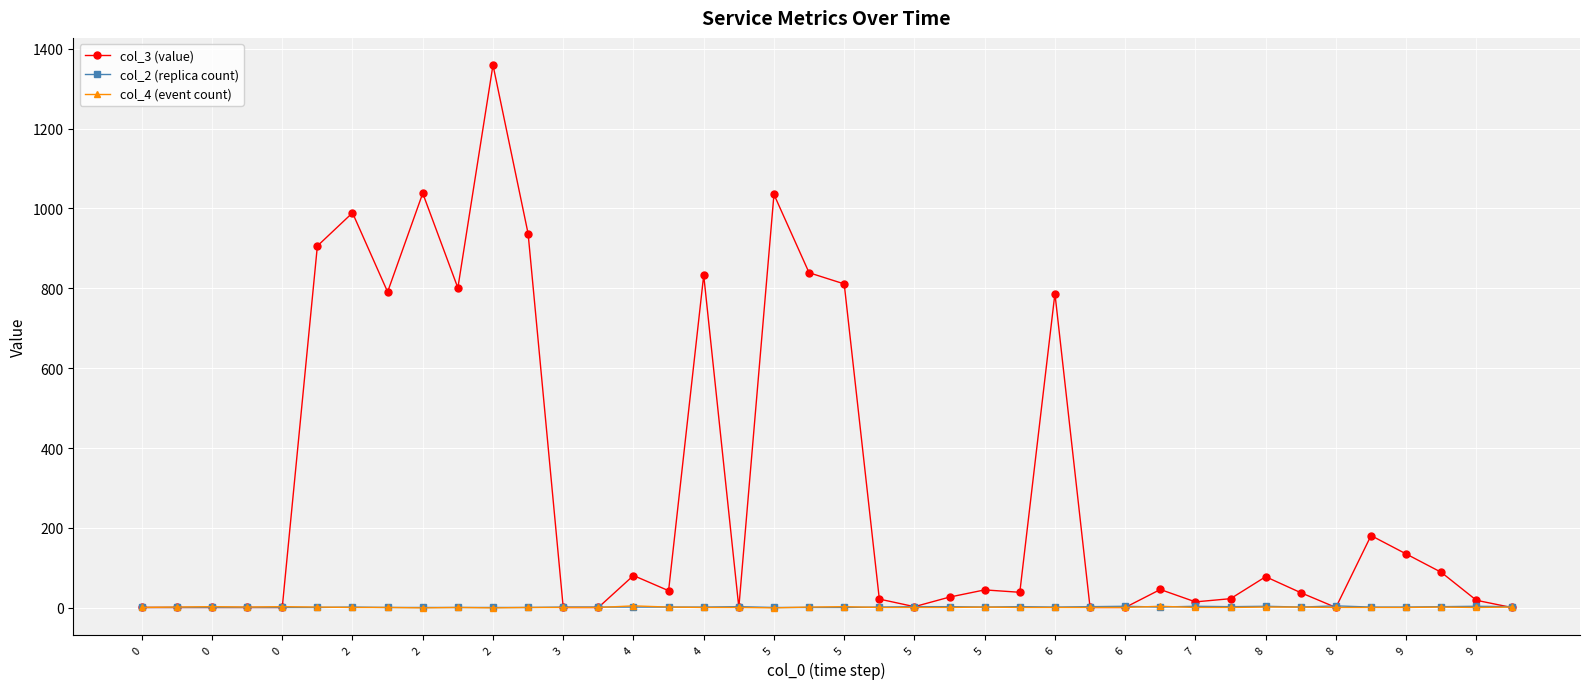

True or false: col_4 (event count) has more than 2 interior local peaks.

True